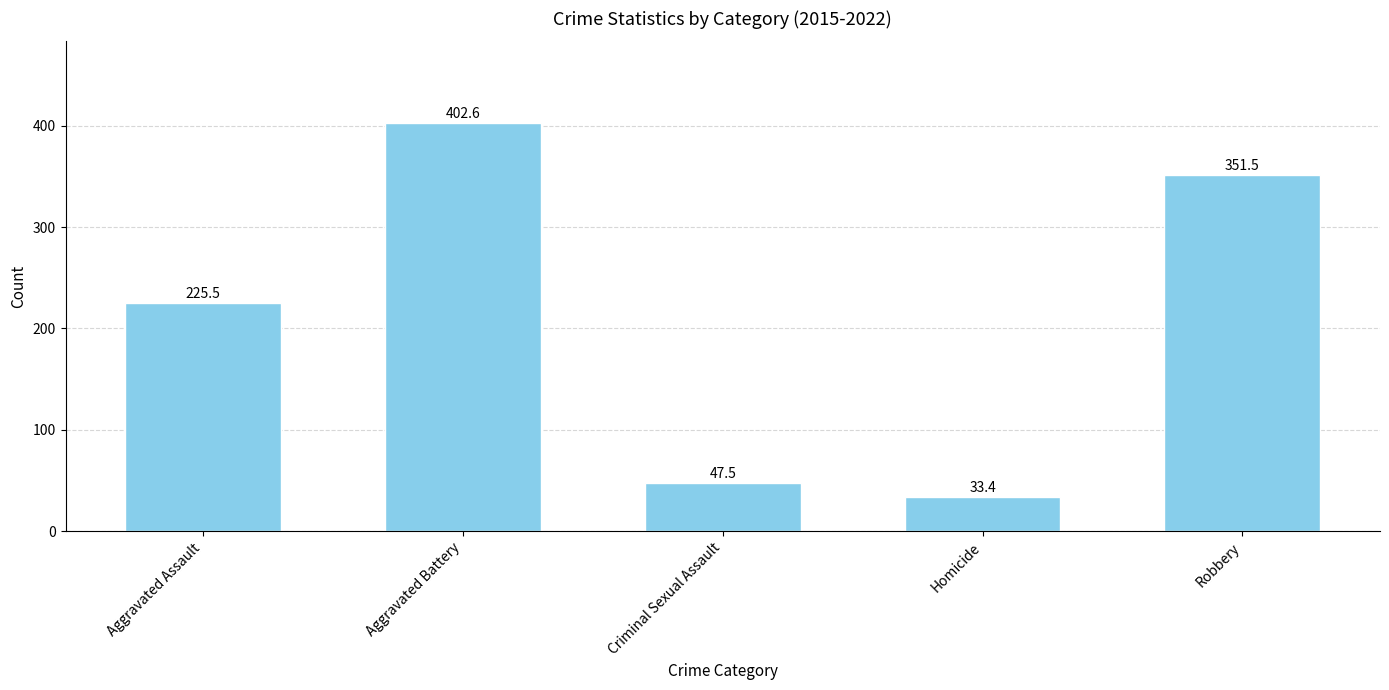

Between Criminal Sexual Assault and Homicide, which is larger?

Criminal Sexual Assault